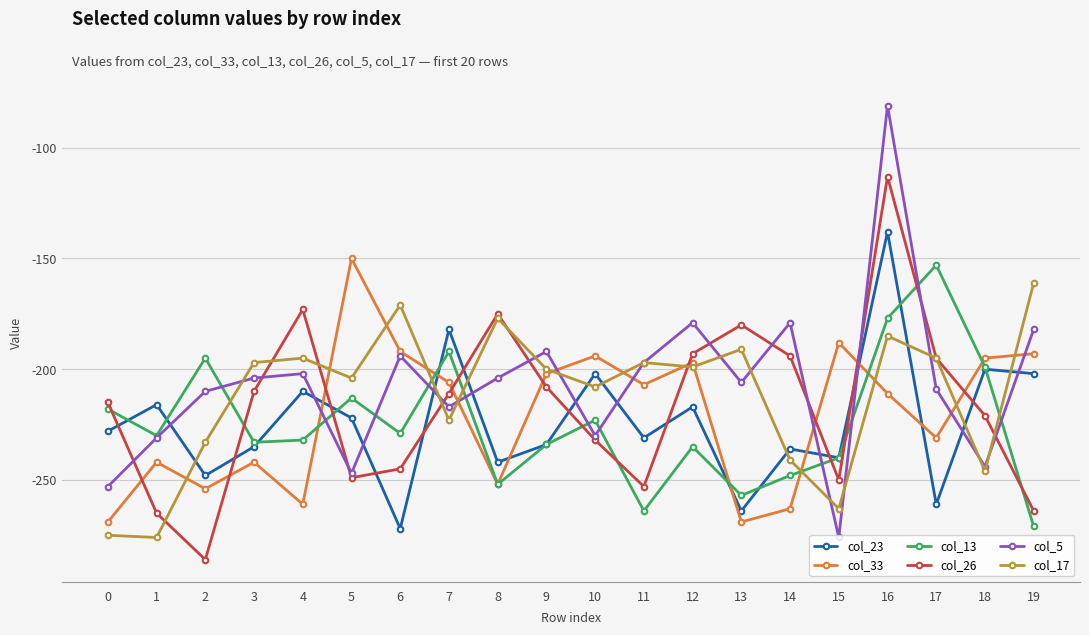

What is the highest value of the col_33 series?

-150